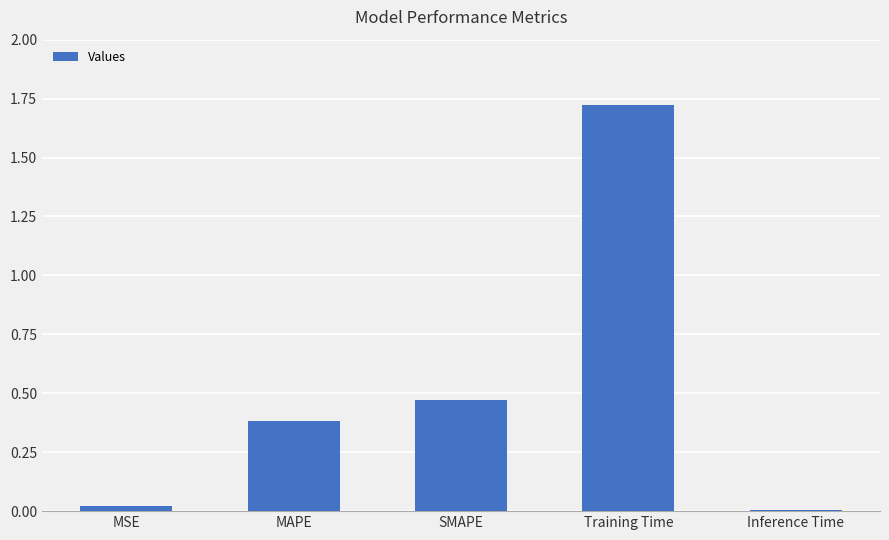

What is the sum of all values?

2.6